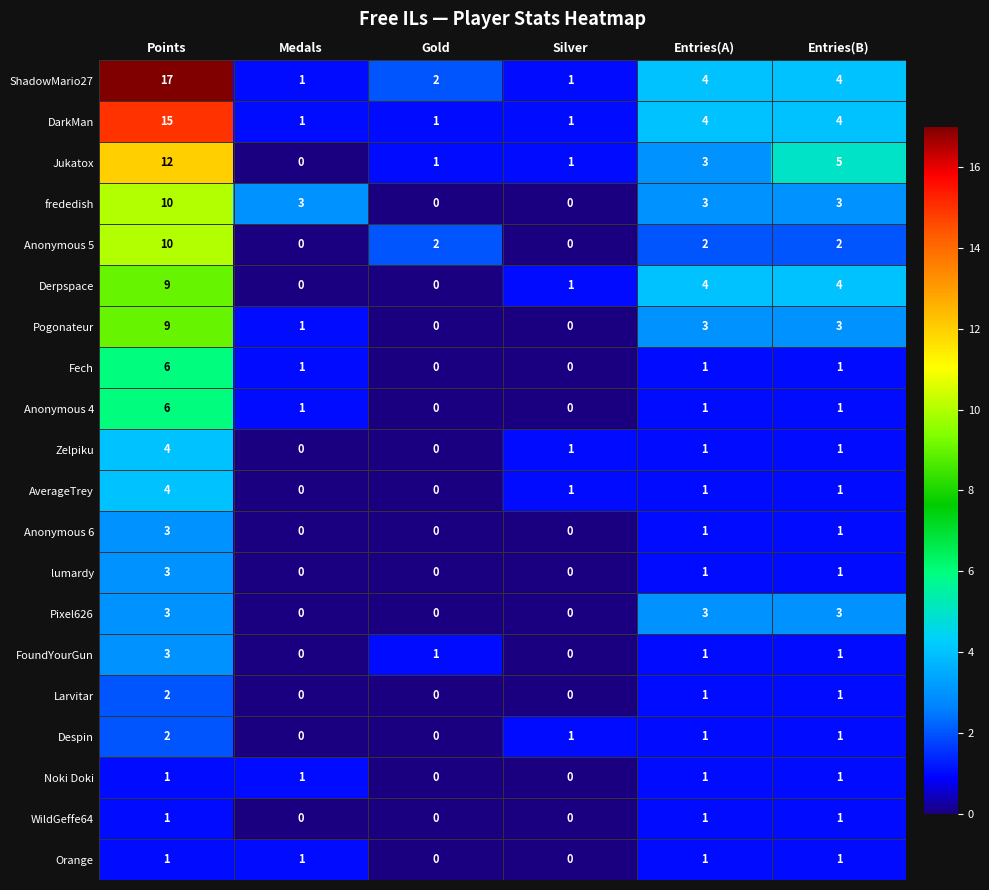

Which label corresponds to the largest value in the chart?

Points